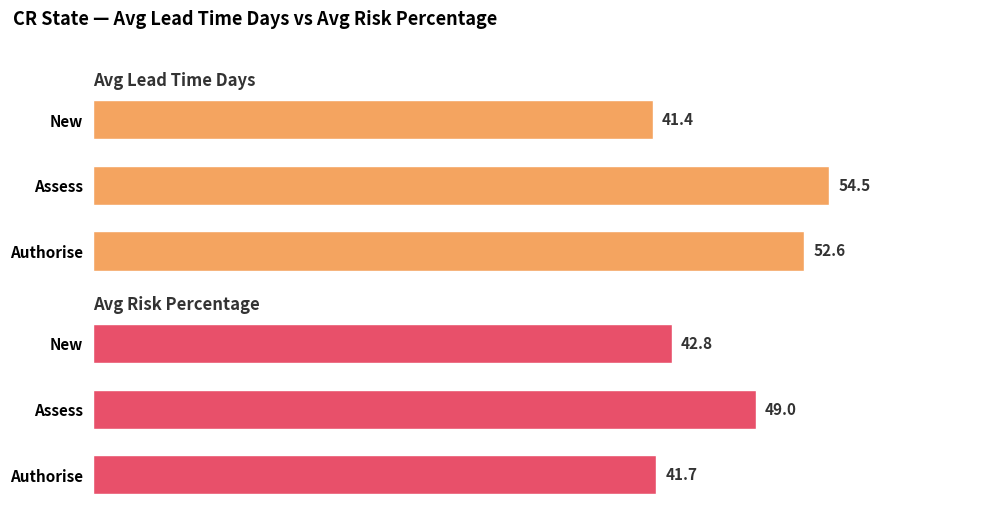

What is the minimum value for Avg Risk Percentage?

41.7